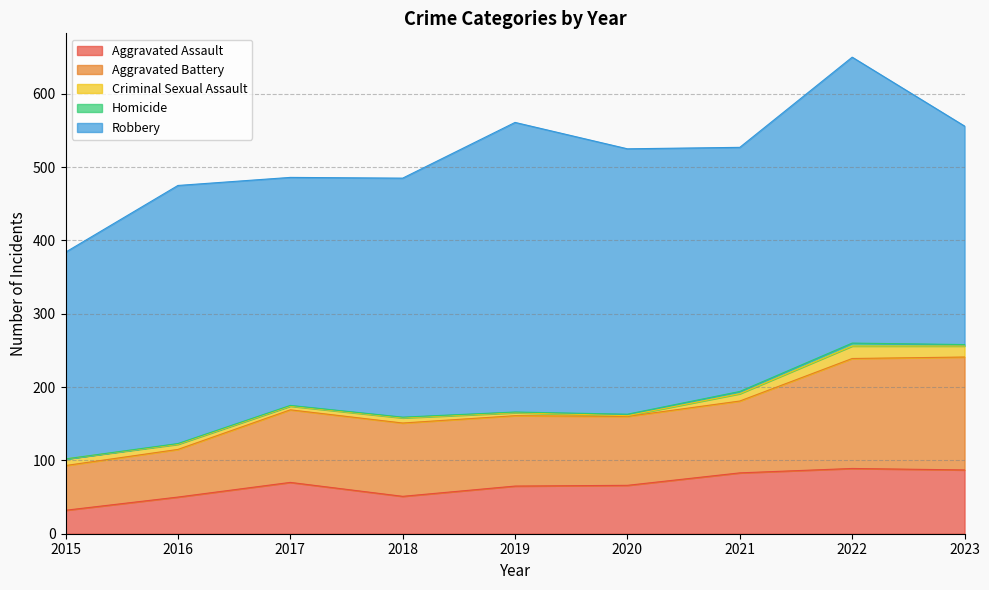

What is the value of the Aggravated Assault point at the 3rd from the left?

70